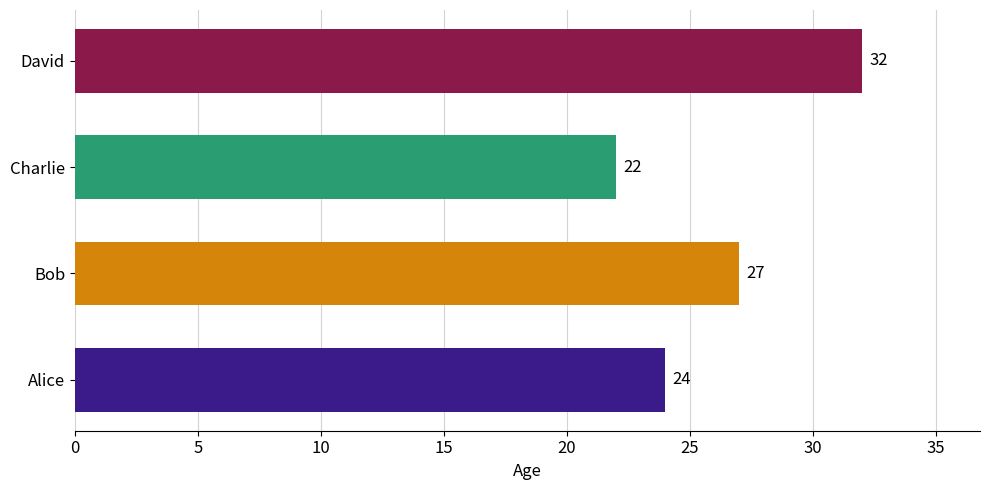

Rank the categories by value from highest to lowest.

David, Bob, Alice, Charlie